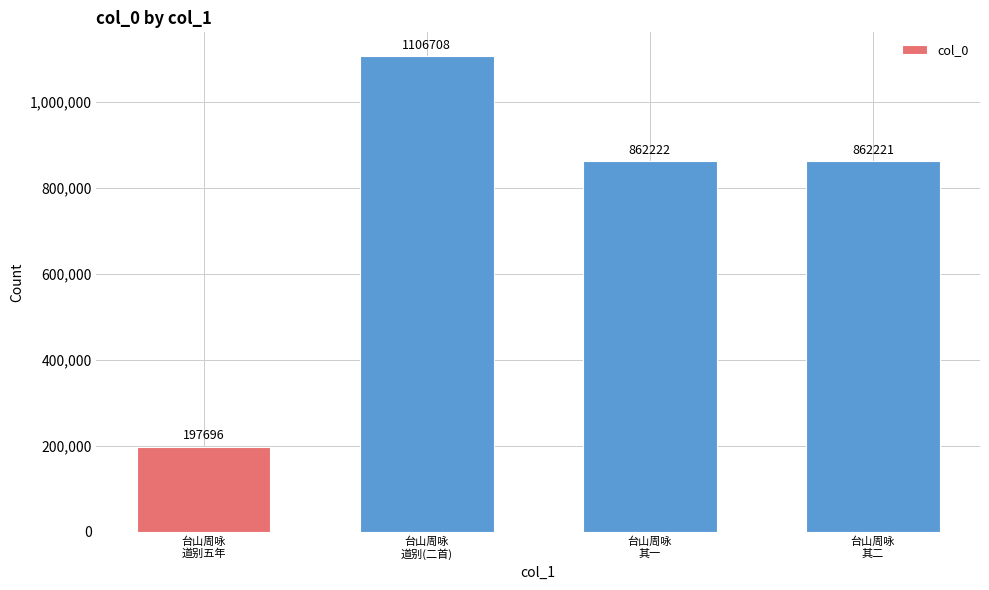

What is the difference between the second highest and second lowest values?

1